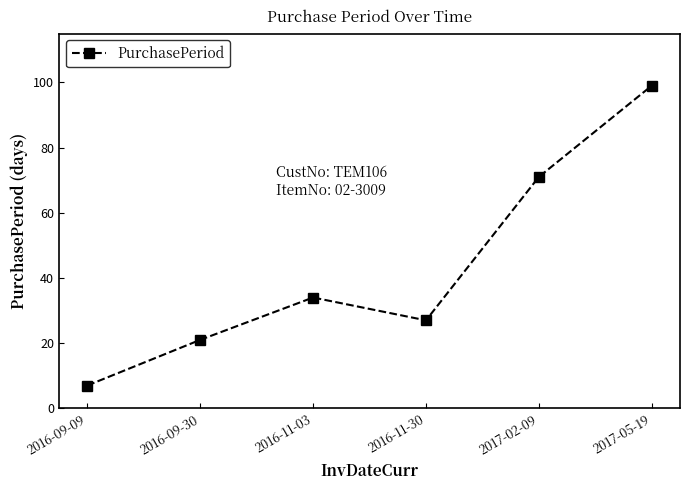

At which category does the chart reach its minimum across all series?

2016-09-09